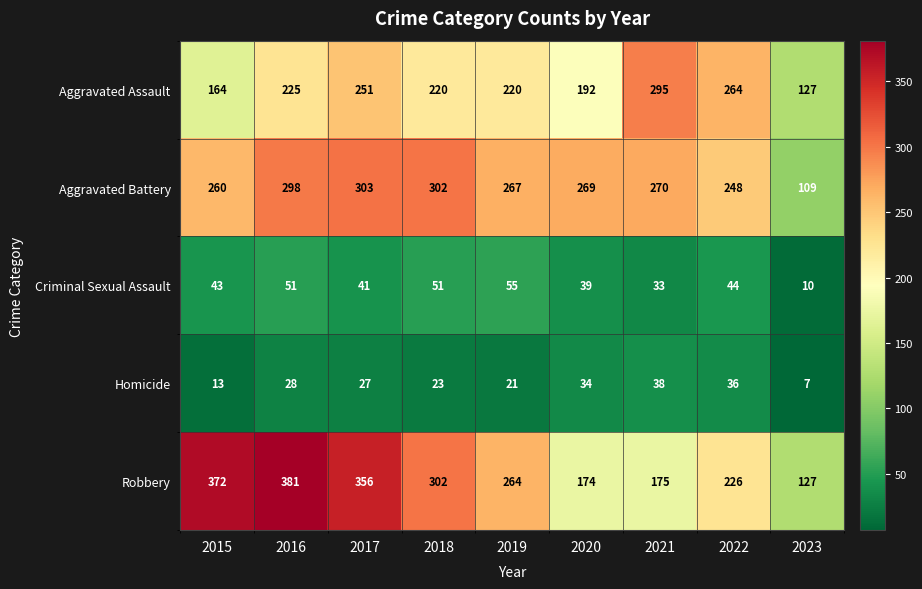

What is the difference between the maximum and minimum values in the Aggravated Assault series?

168